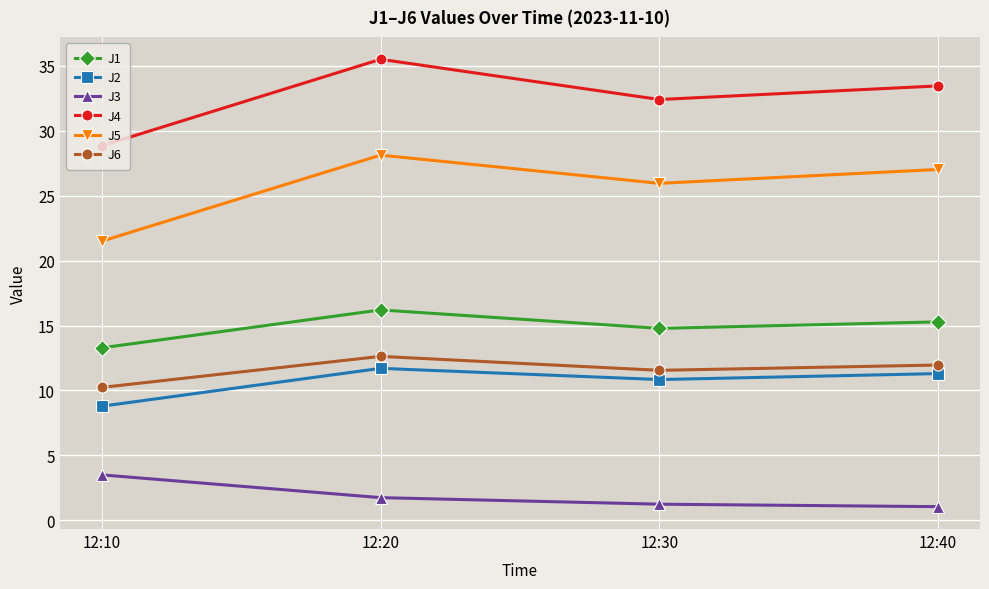

True or false: J3 has more than 1 interior local peaks.

False